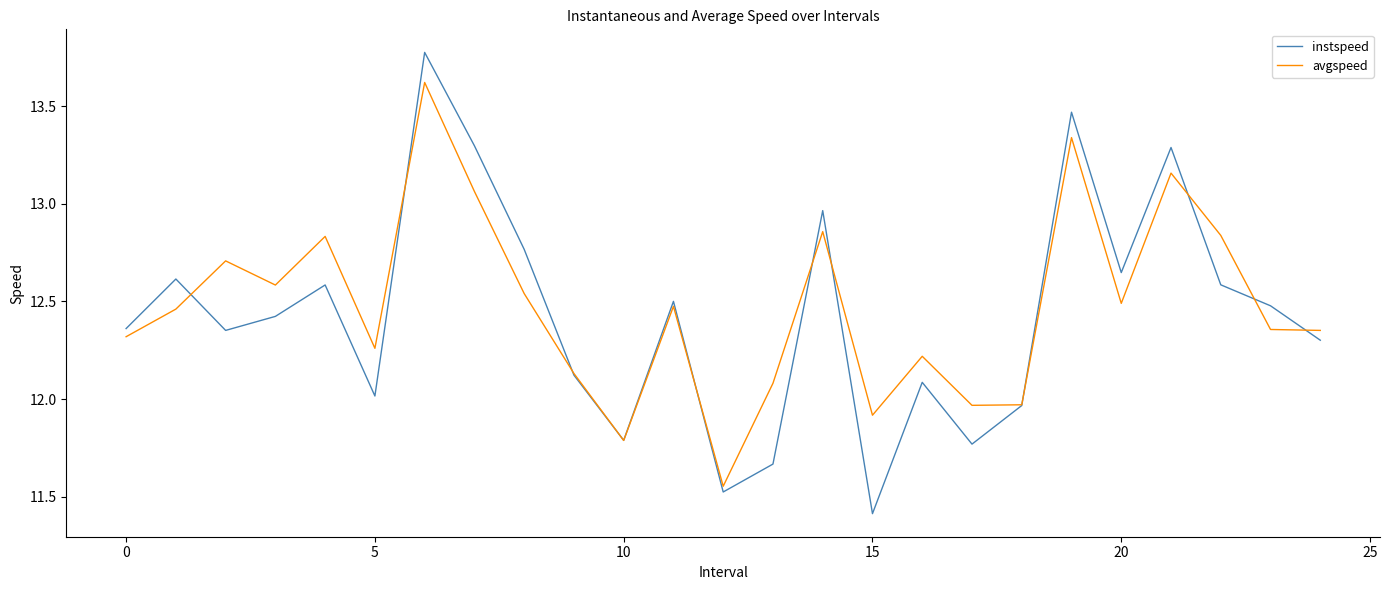

List the series in order of their peak value, highest first.

instspeed, avgspeed